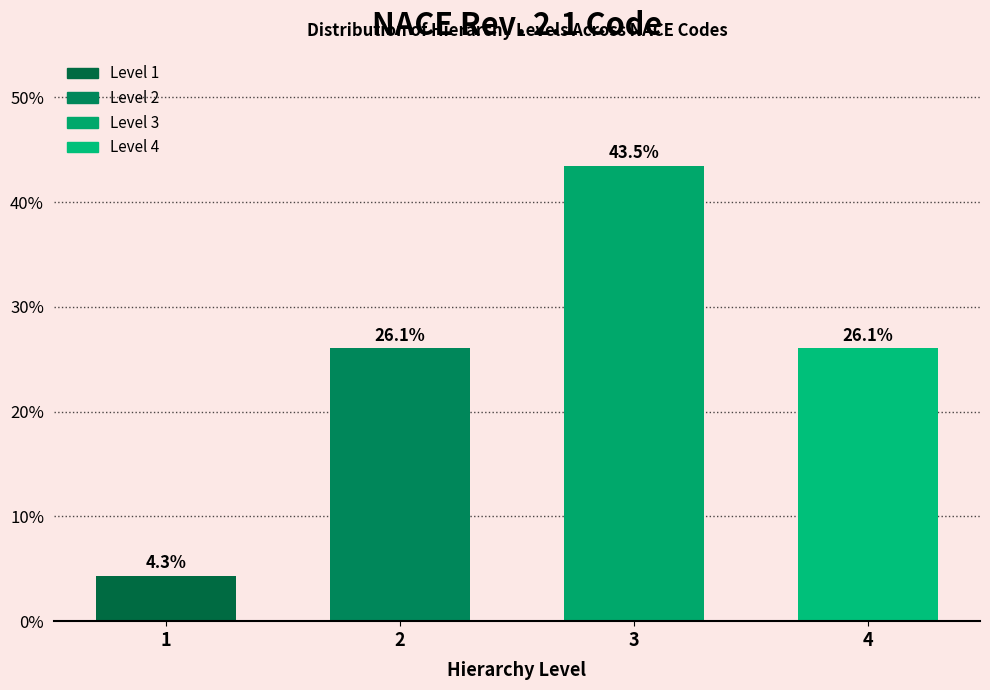

Reading right to left, transcribe all the data shown in this chart.

4=26.1	3=43.5	2=26.1	1=4.3